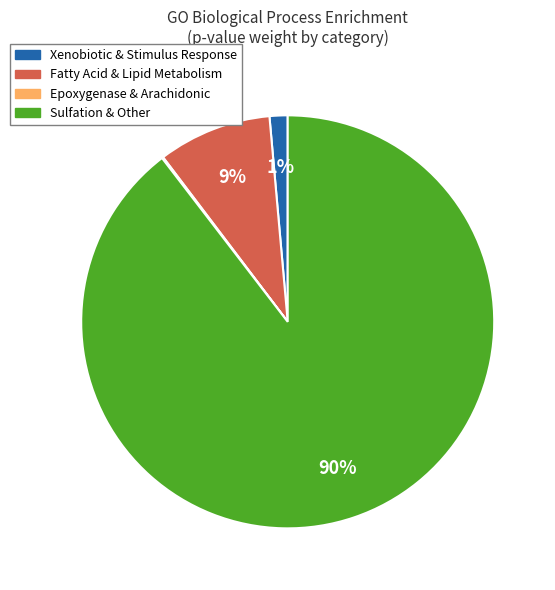

Does any single category account for the majority?

Yes